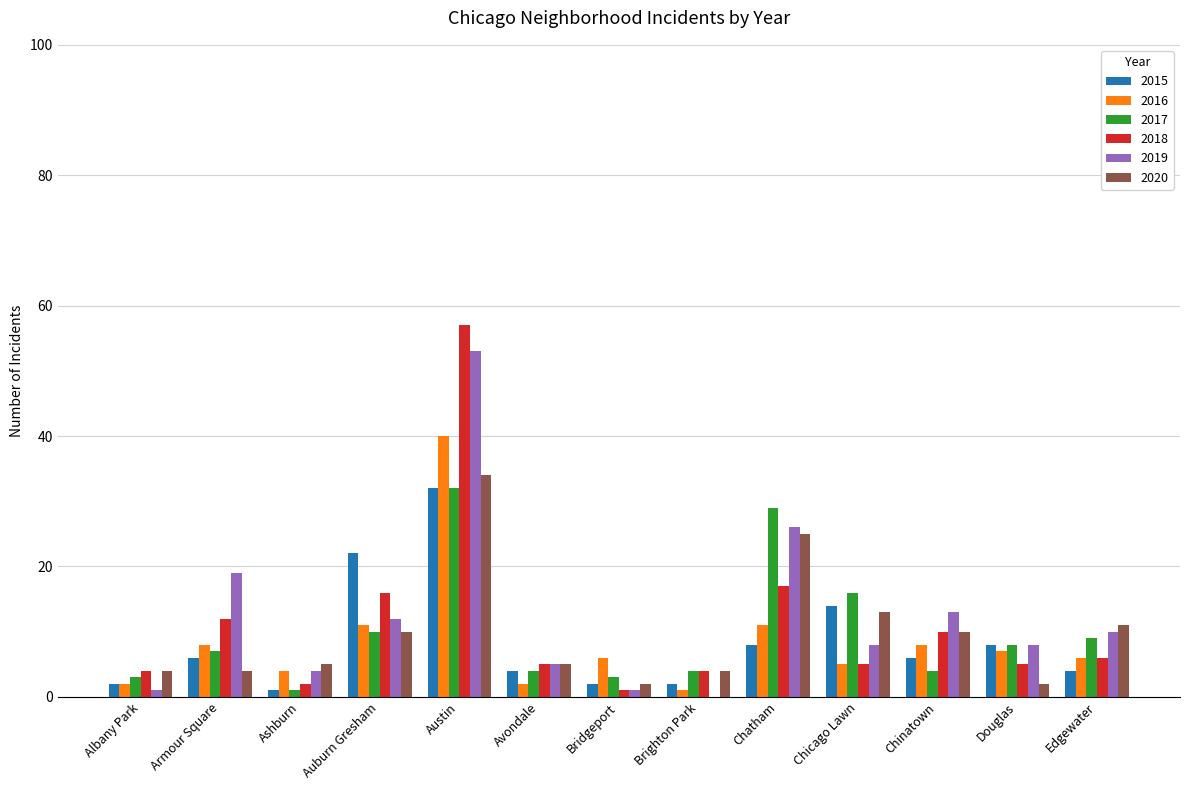

At which label does 2018 reach its peak?

Austin